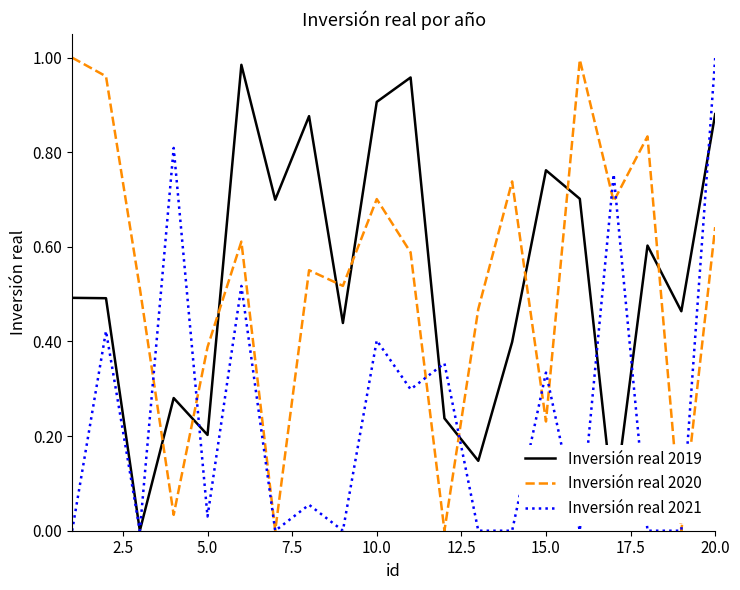

What are all the series names shown in the legend?

Inversión real 2019, Inversión real 2020, Inversión real 2021